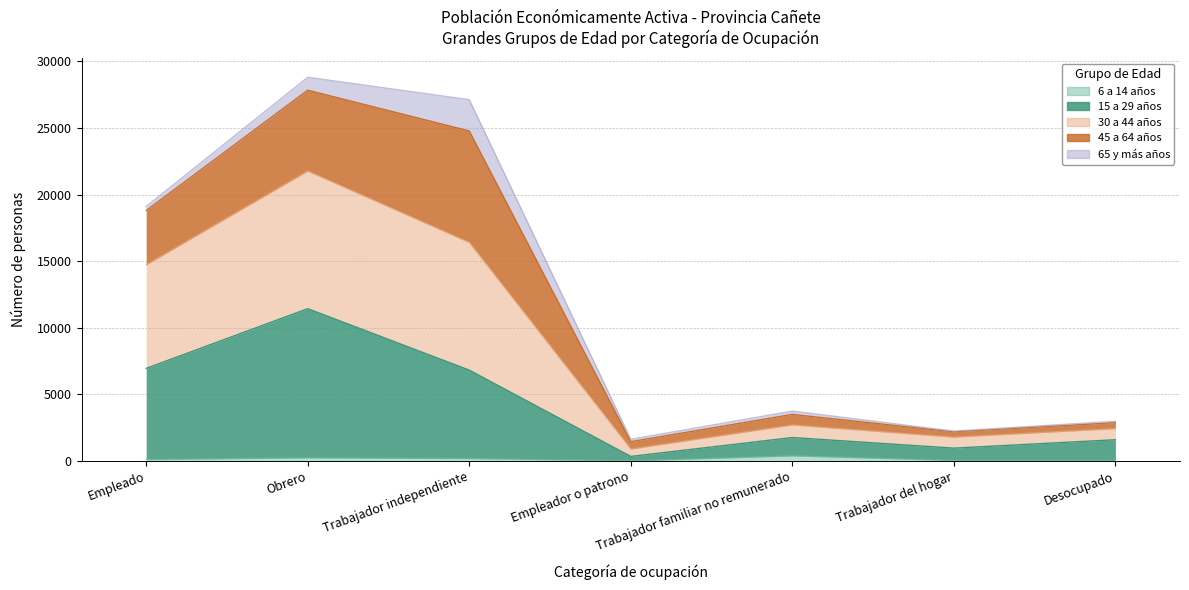

What is the highest value of the 15 a 29 años series?

11434